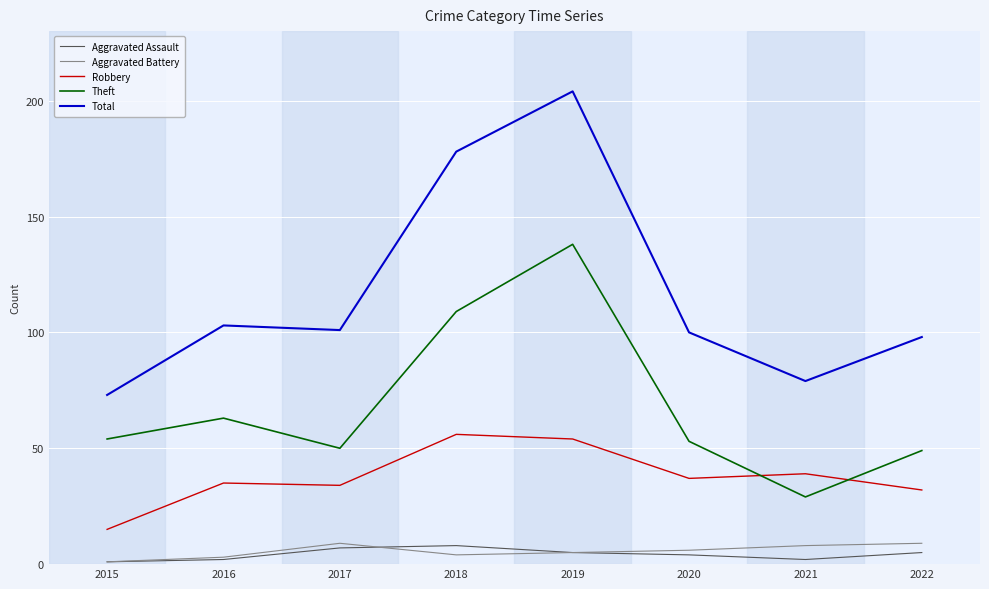

What is the average value of the Total series?

117